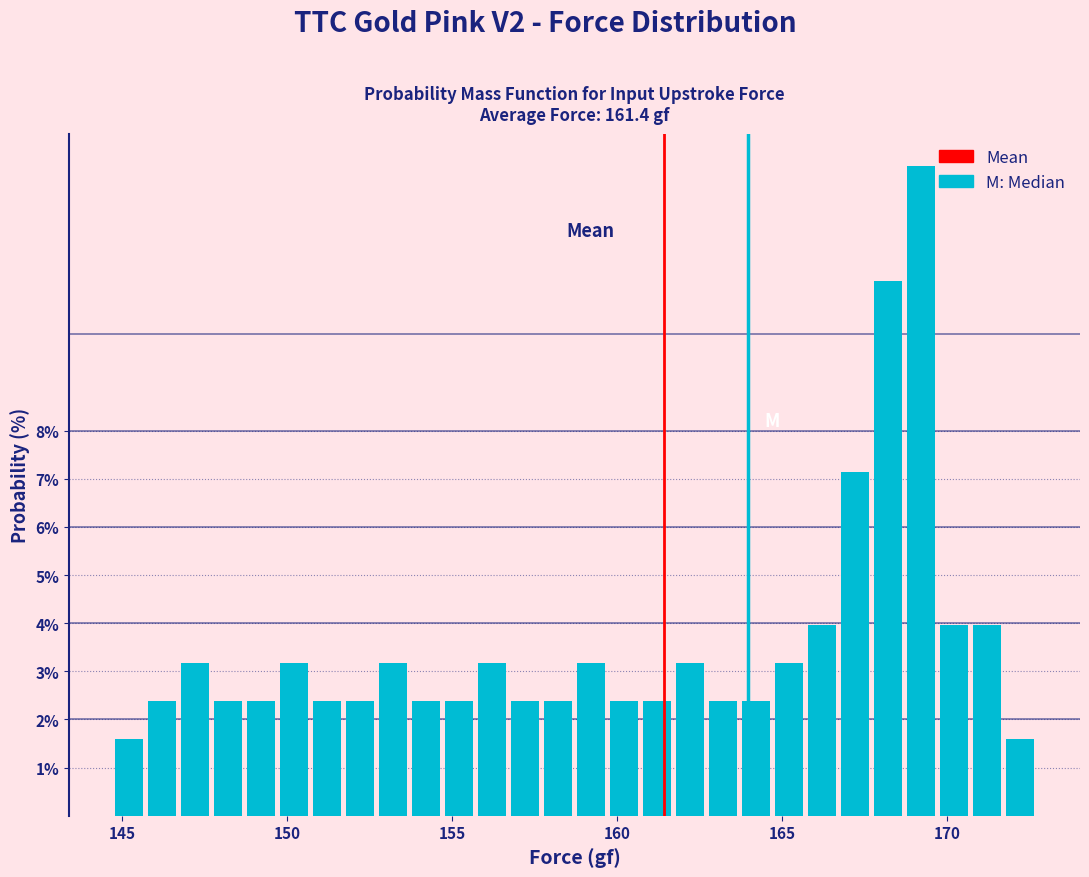

Read against the x-axis, roughly where is the centre of the tallest bar?

169.0